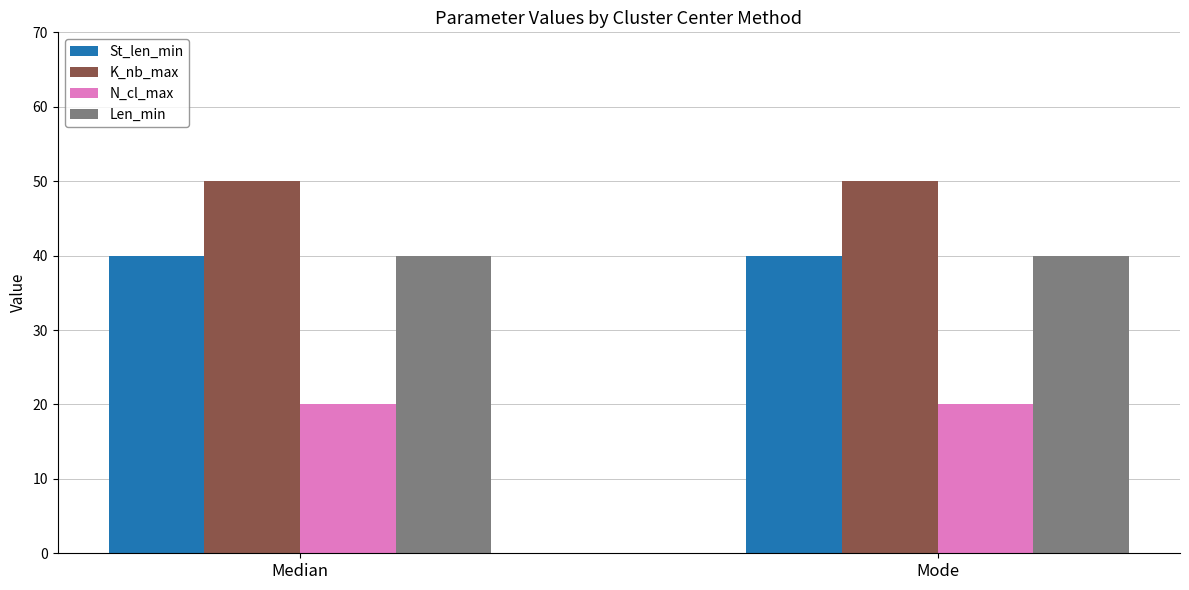

What is the value of the Len_min bar at the 2nd from the left?

40